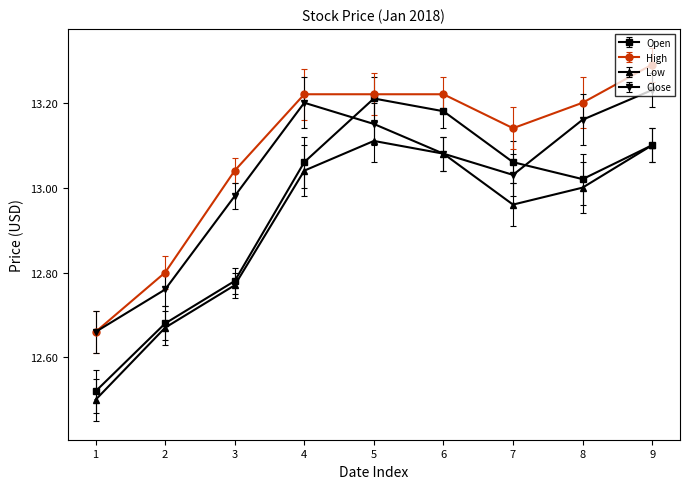

Which category has the highest value across all series?

9